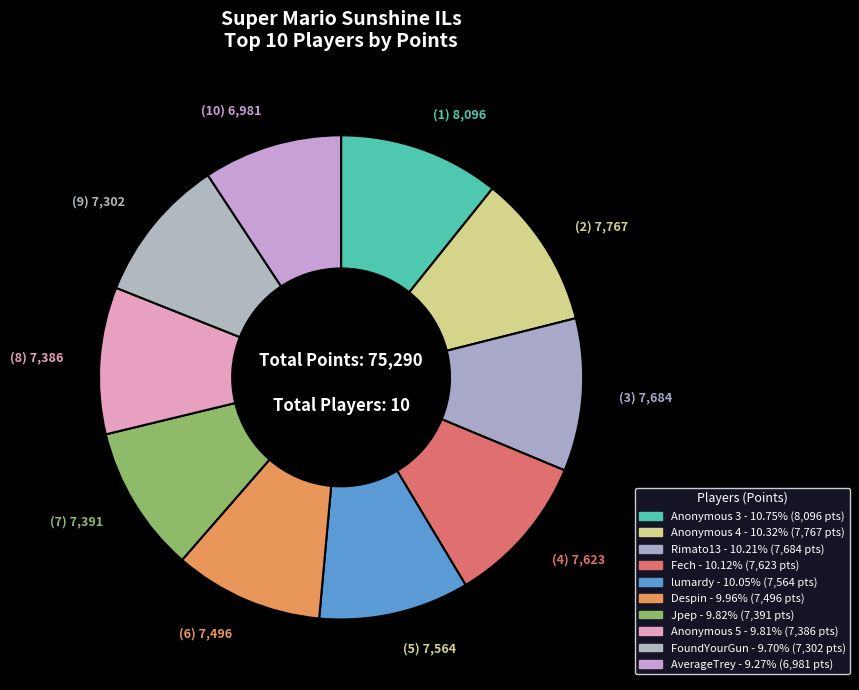

Which slice is the largest?

Anonymous 3